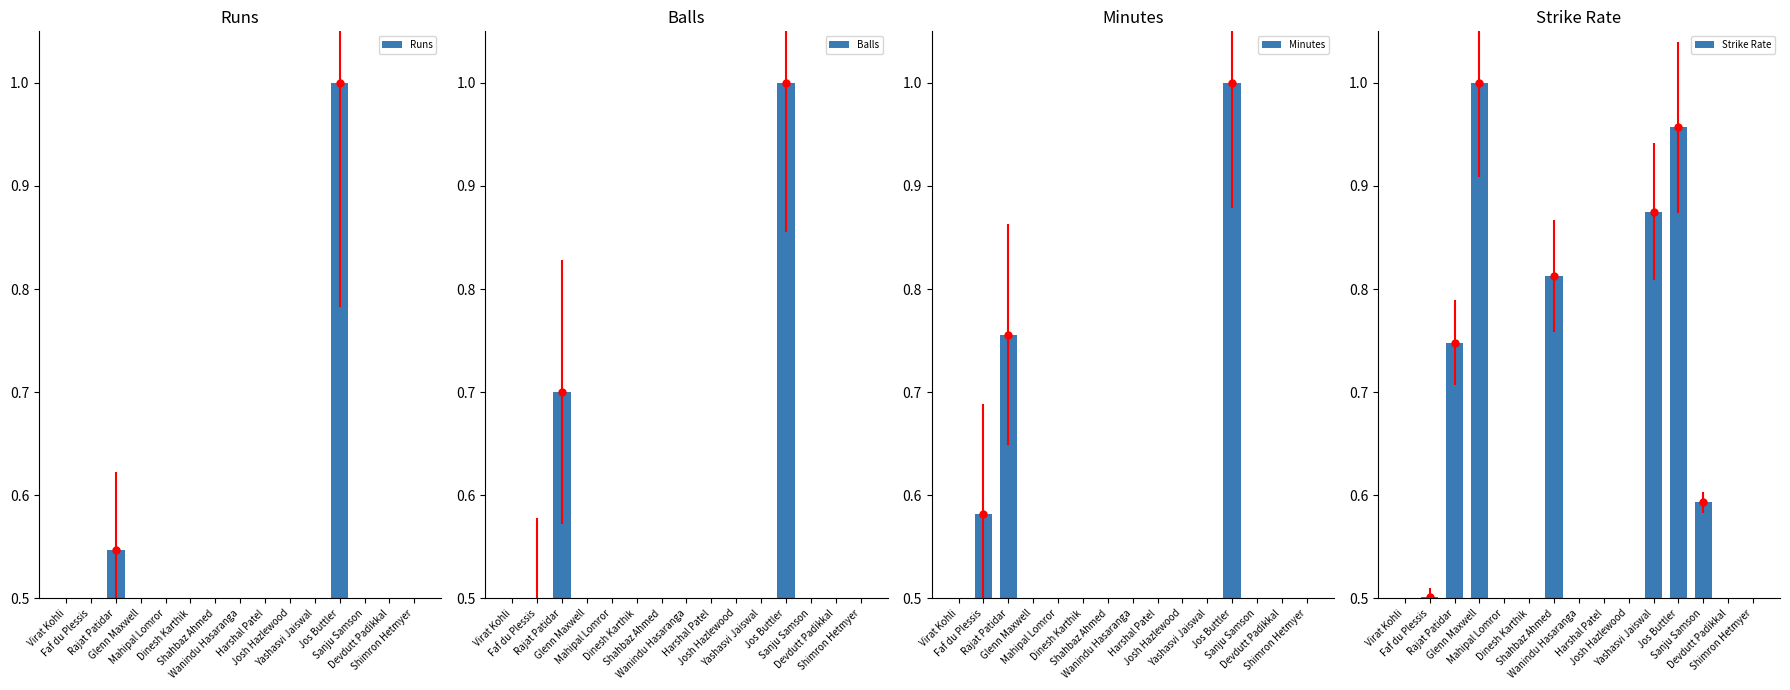

At which label is Balls closest to 0?

Wanindu Hasaranga